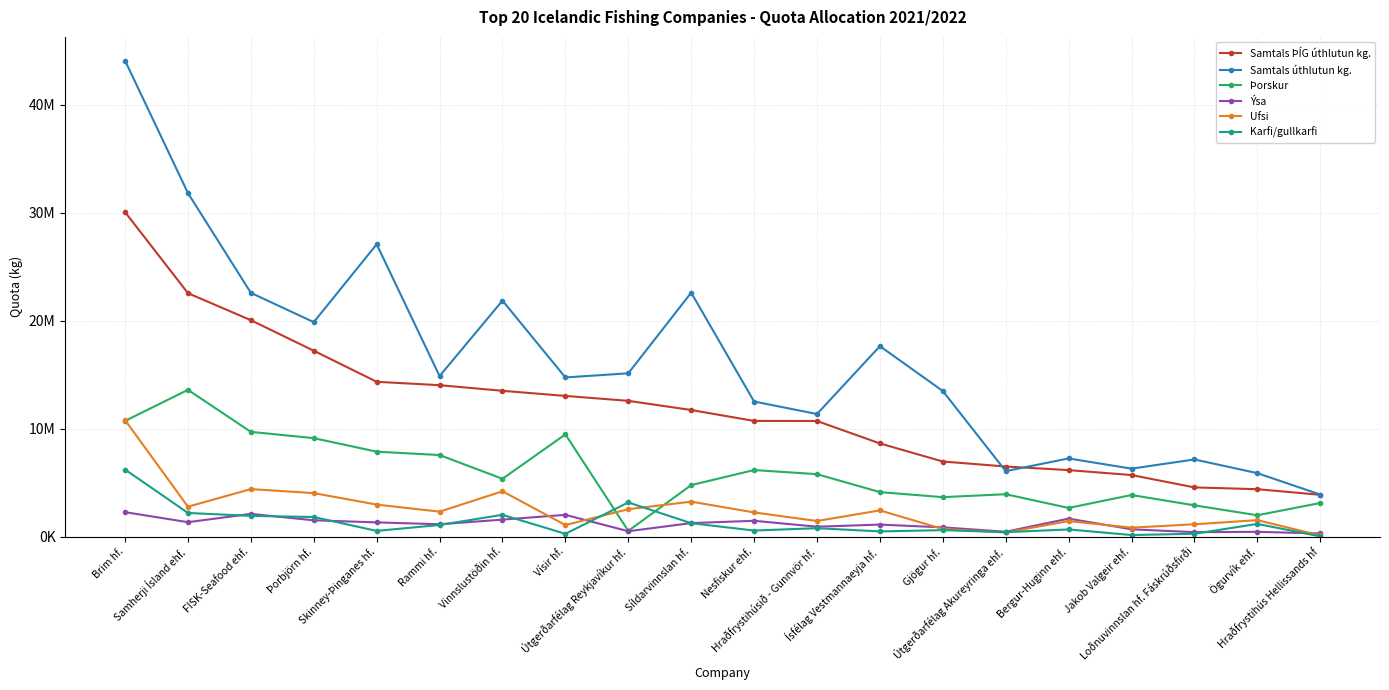

What is the maximum value shown in the chart?

44101168